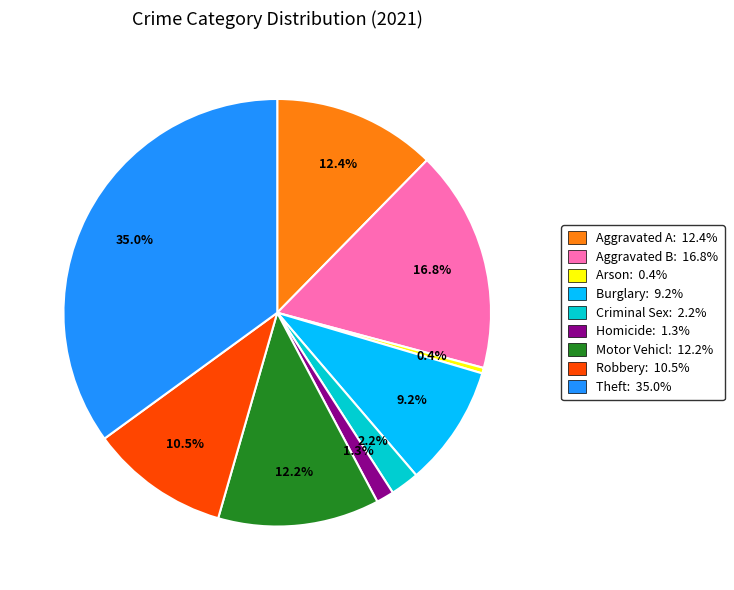

Does any single category account for the majority?

No